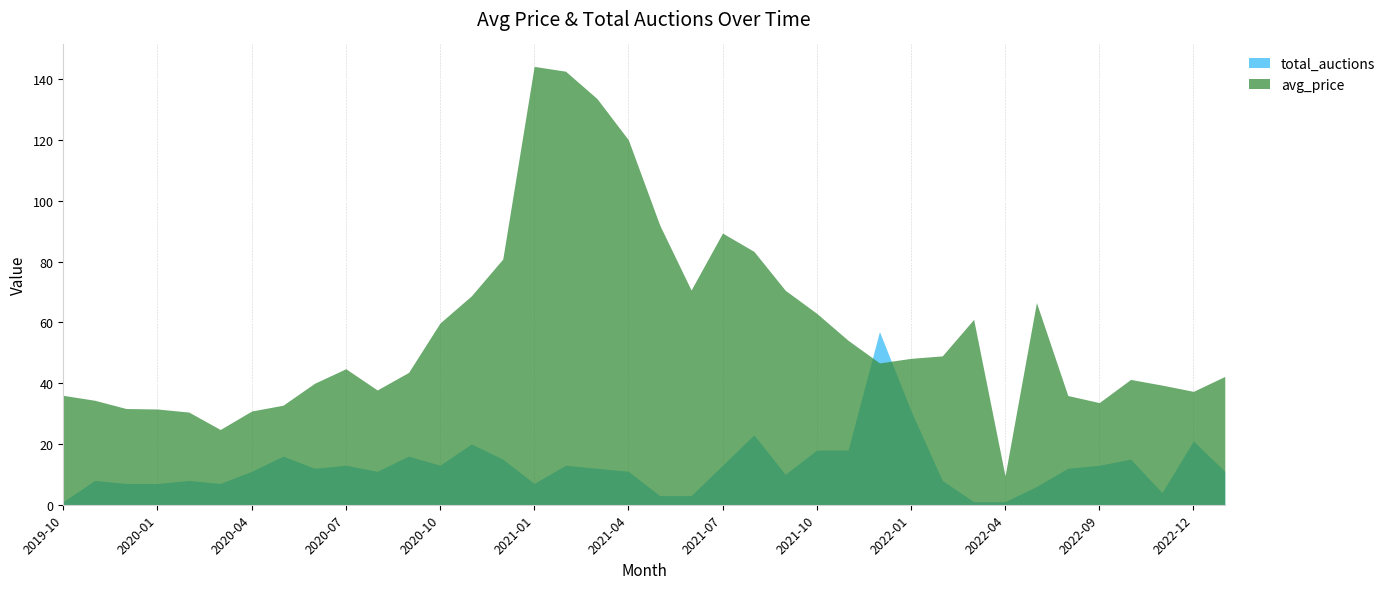

At 2022-12, list the series in order from largest to smallest.

avg_price, total_auctions